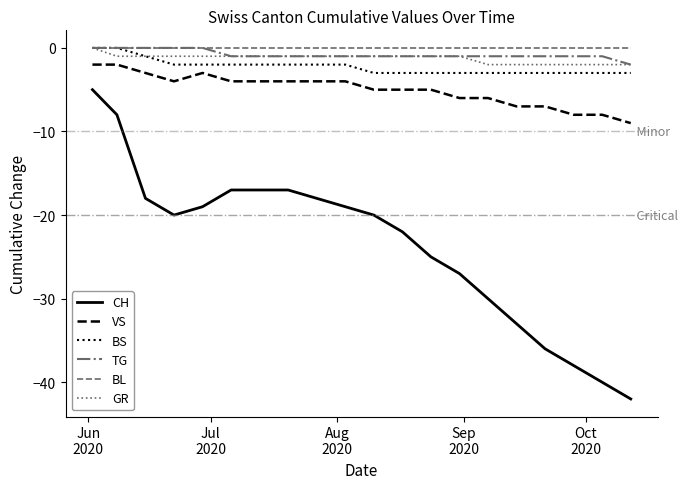

Is this an area chart (filled region under the line)?

No